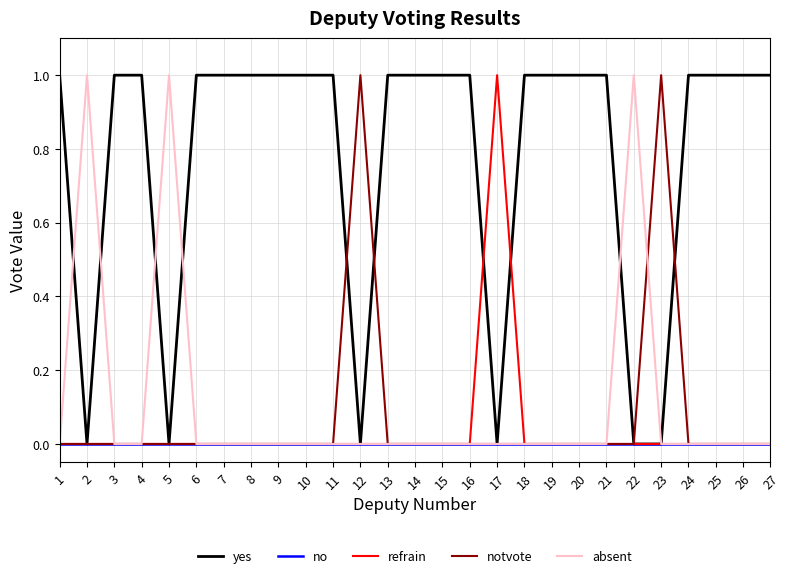

Which series has the largest total across all categories?

yes